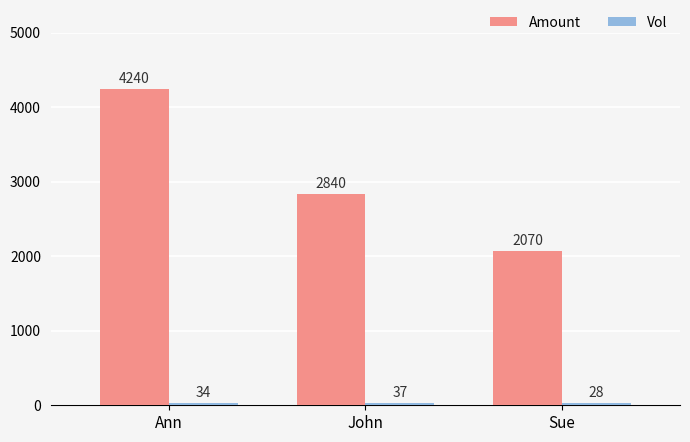

Which series has the largest total across all categories?

Amount